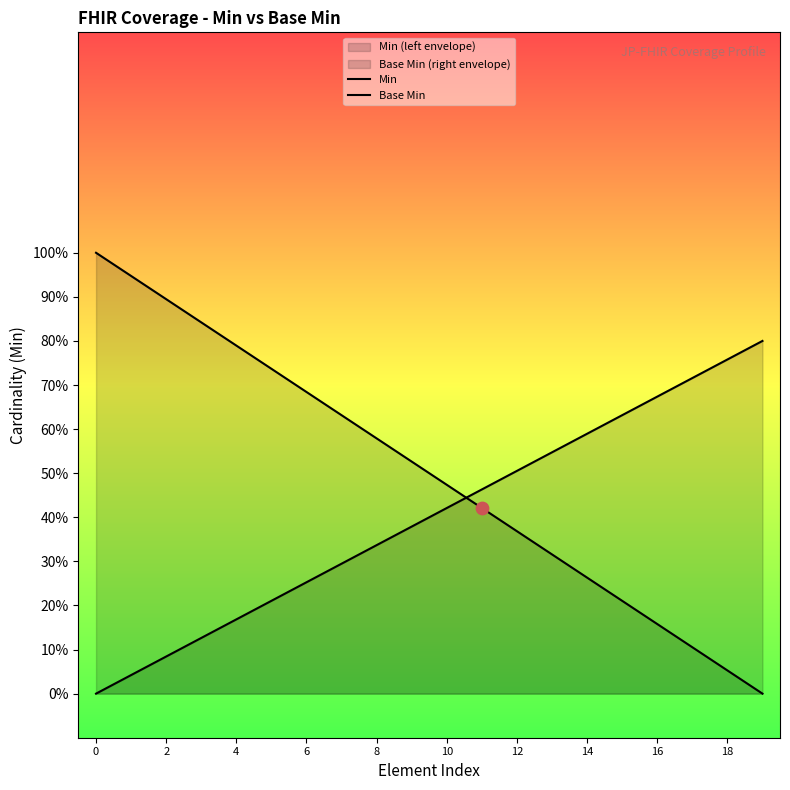

Which series has the largest Y range (max minus min)?

Min